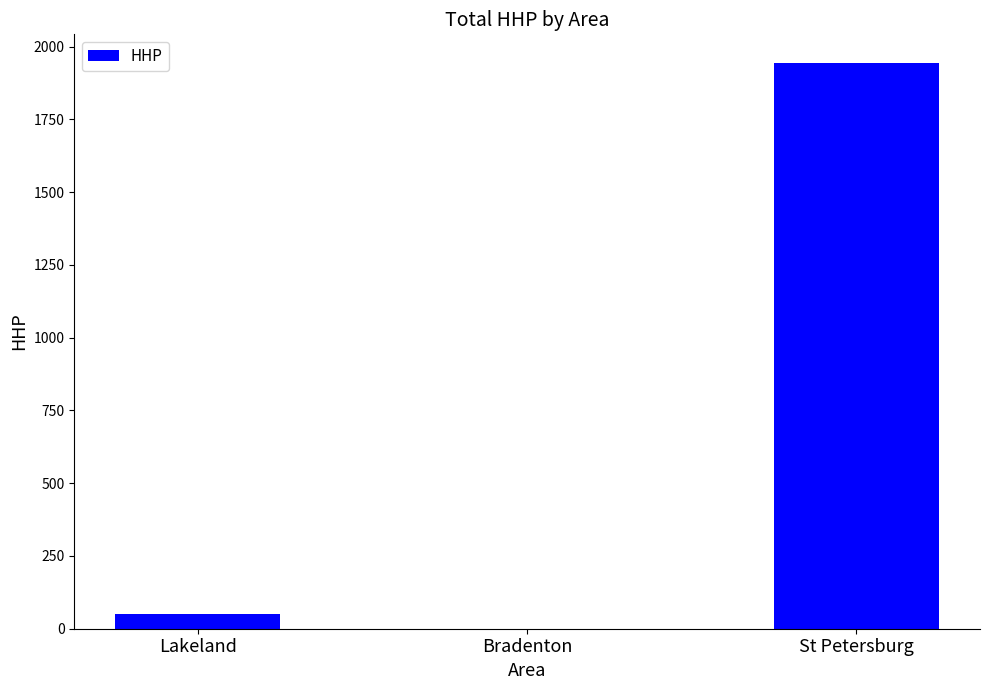

True or false: the data shows 1021 at Bradenton.

False